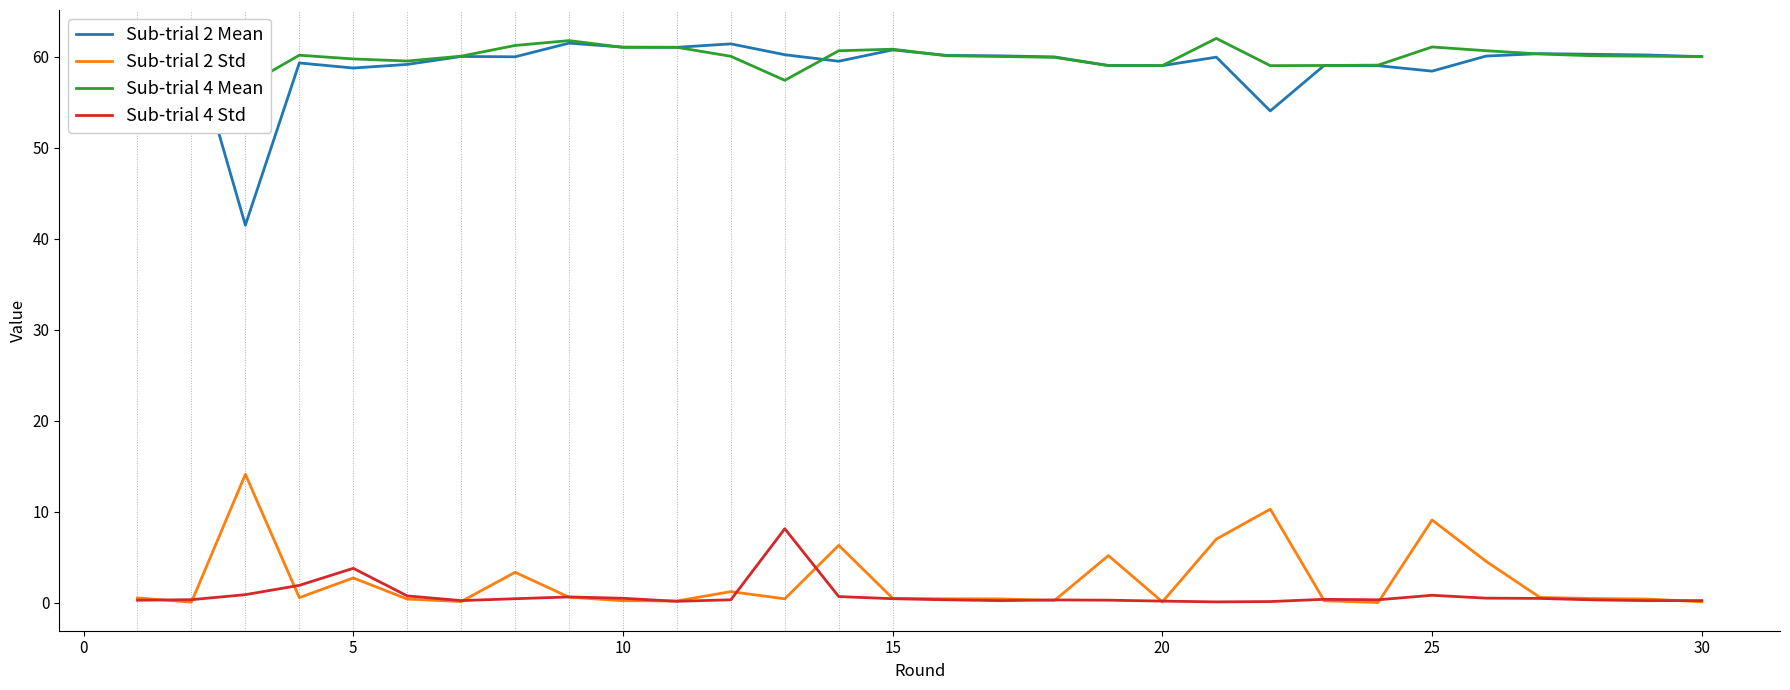

What is the sum of all Sub-trial 4 Mean values?

1803.3